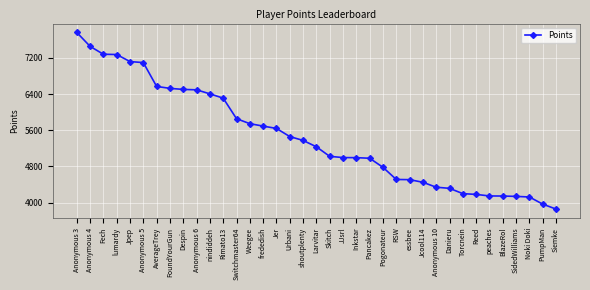

What is the sum of all values?

201446